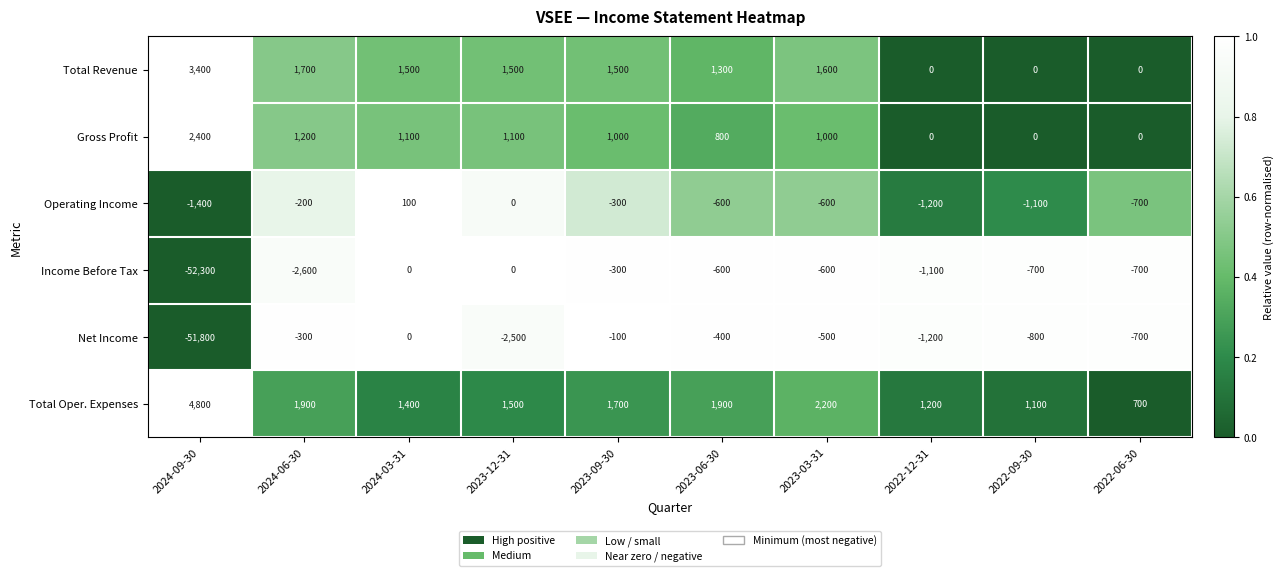

At which category is the sum across all series the highest?

2024-03-31